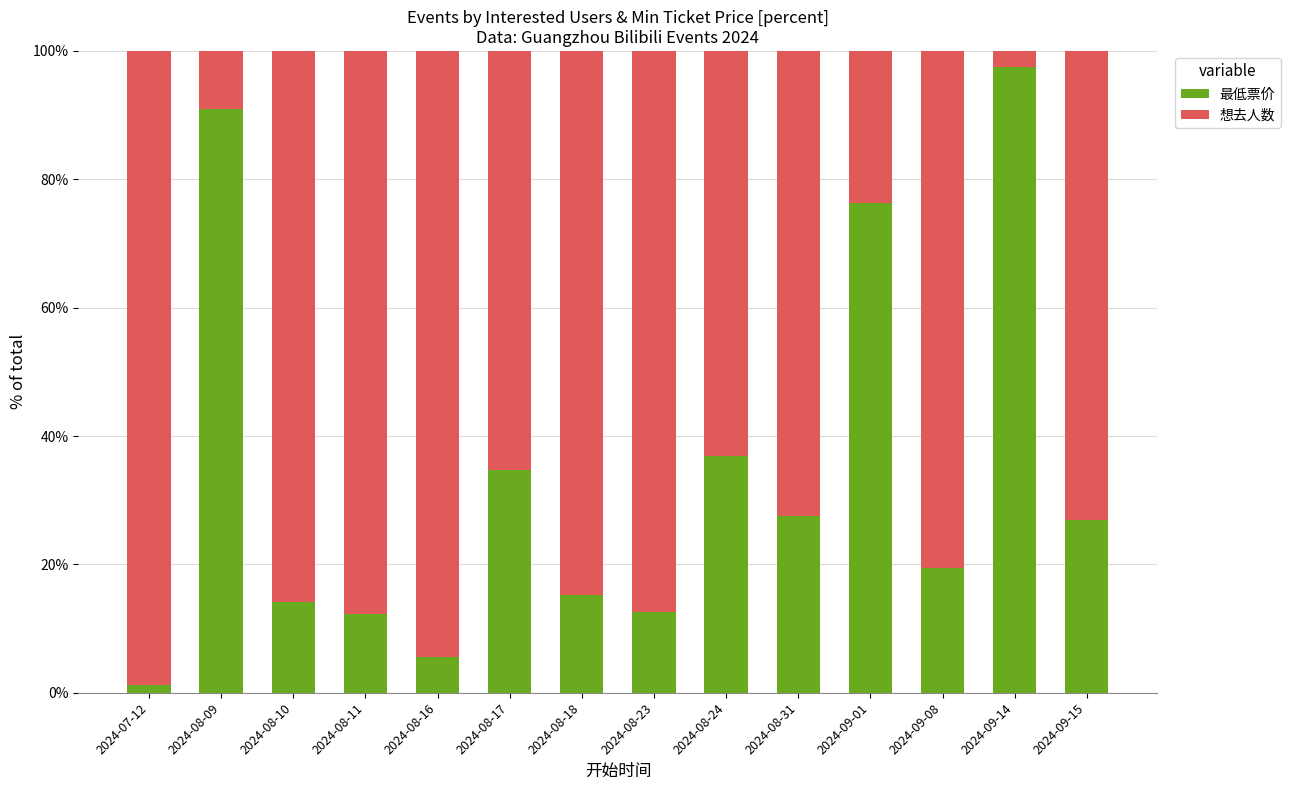

The 最低票价 series shows 27.5 at 2024-08-31. True or false?

True